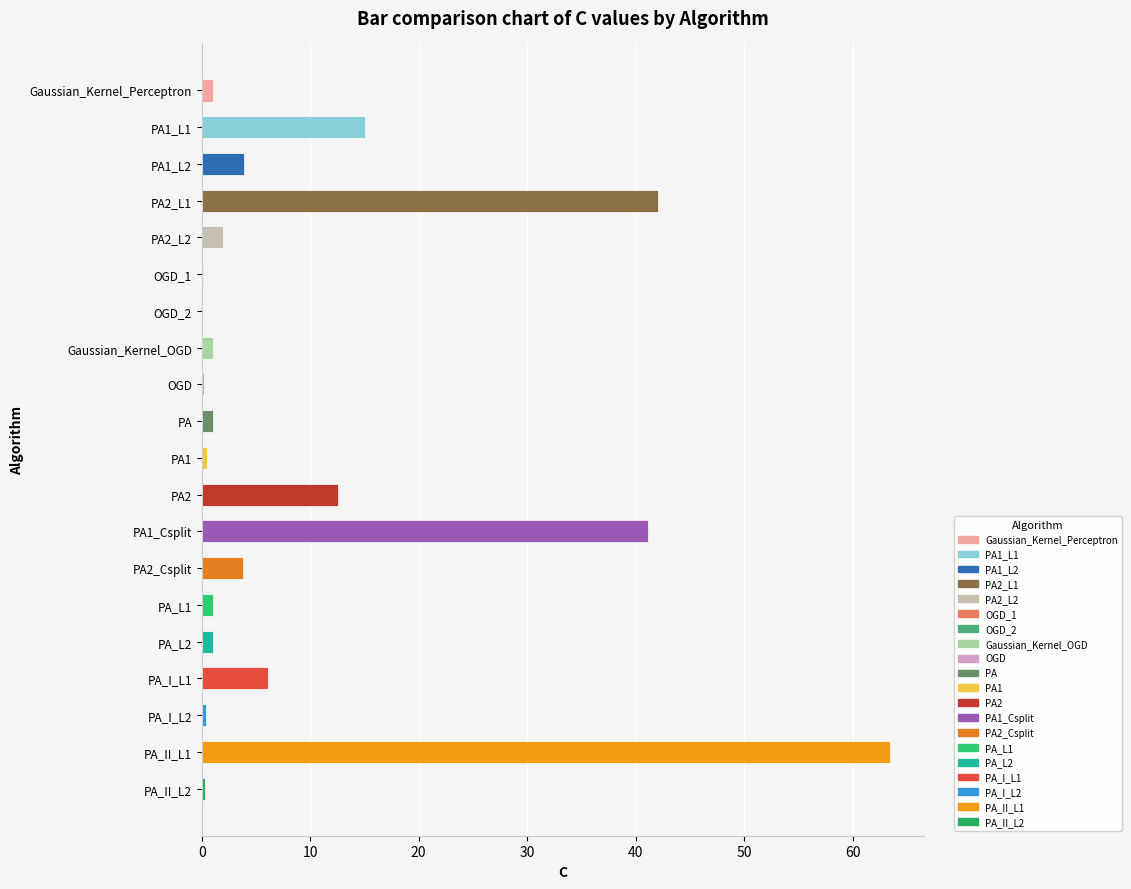

Is it true that the value at PA1_L1 is 15.0?

True